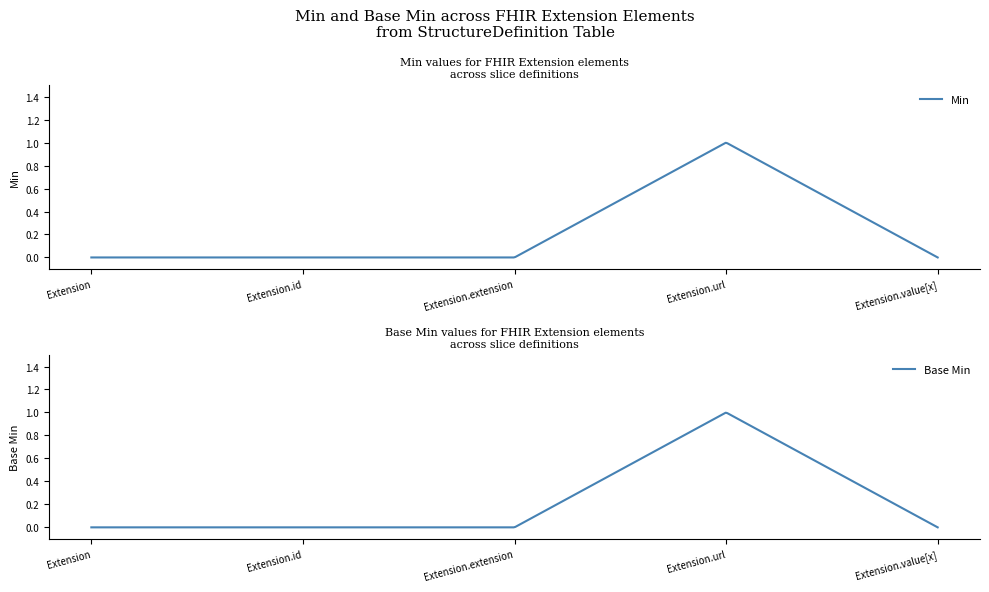

What is the greatest value displayed?

1